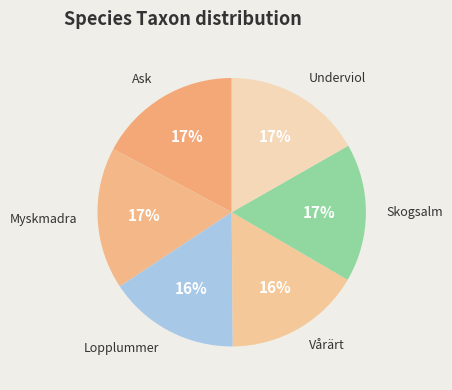

How many segments does this pie chart have?

6